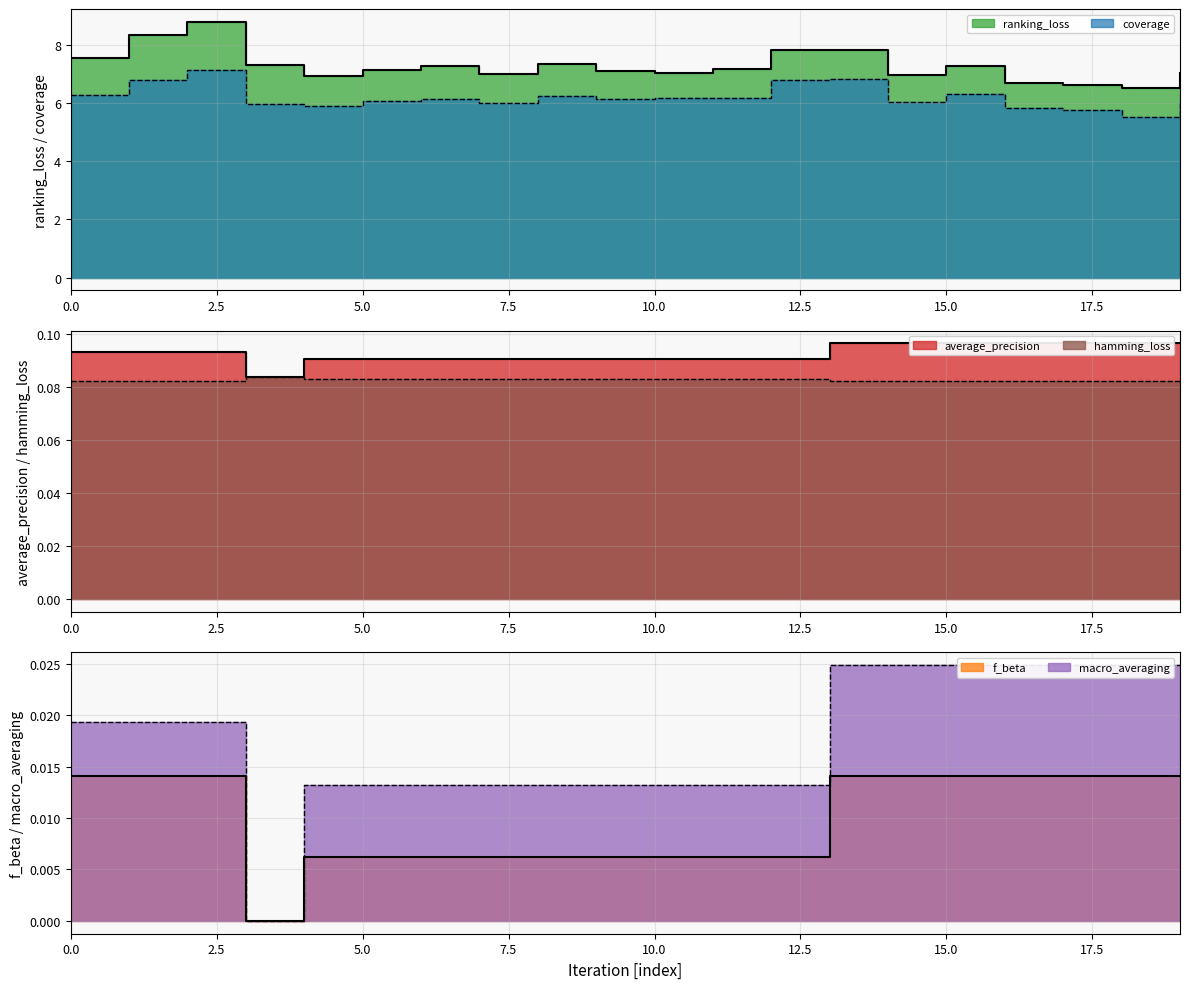

What are all the series names shown in the legend?

ranking_loss, coverage, average_precision, f_beta, macro_averaging, hamming_loss